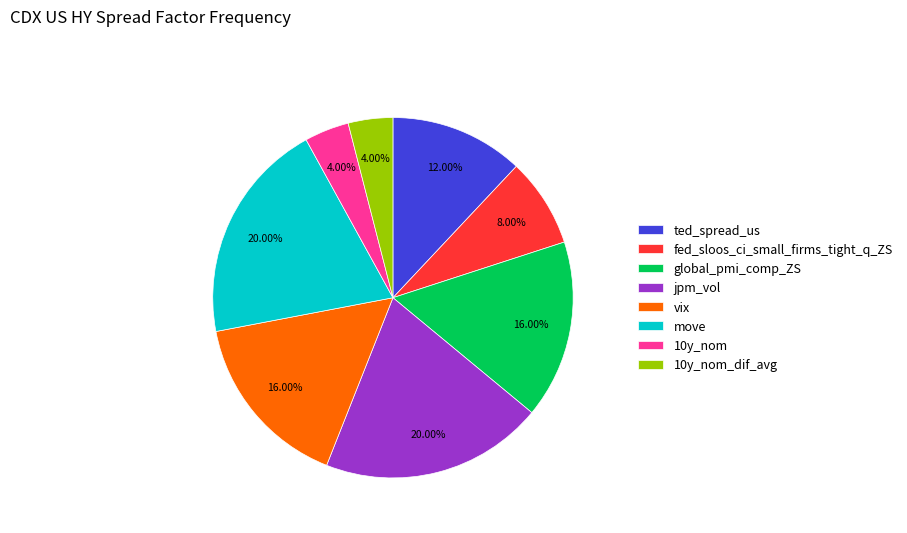

Between global_pmi_comp_ZS and 10y_nom_dif_avg, which is larger?

global_pmi_comp_ZS